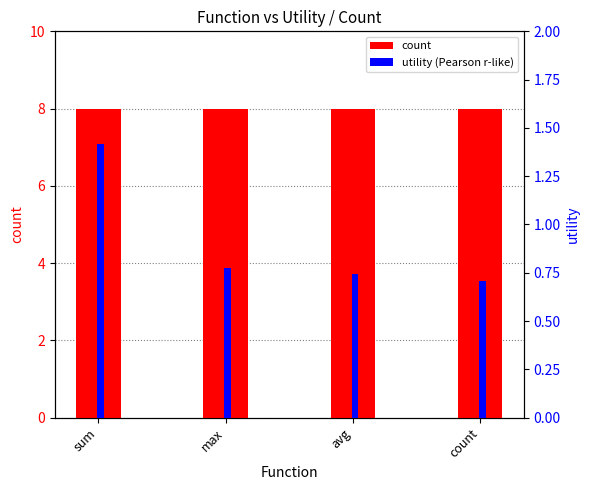

Reading left to right, list all the values displayed in this chart.

count: sum=8.0	max=8.0	avg=8.0	count=8.0
utility (Pearson r-like): sum=1.4	max=0.8	avg=0.7	count=0.7